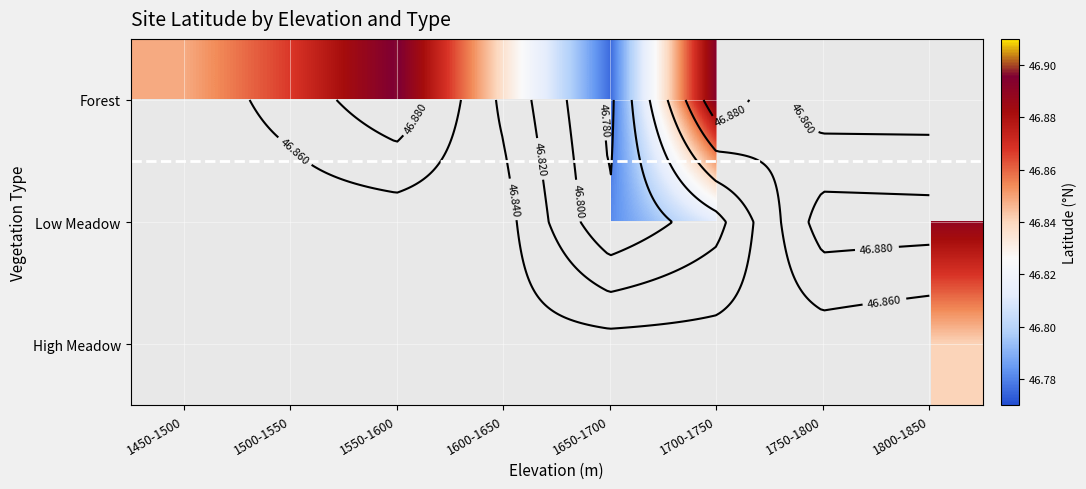

What is the maximum value shown in the chart?

46.9